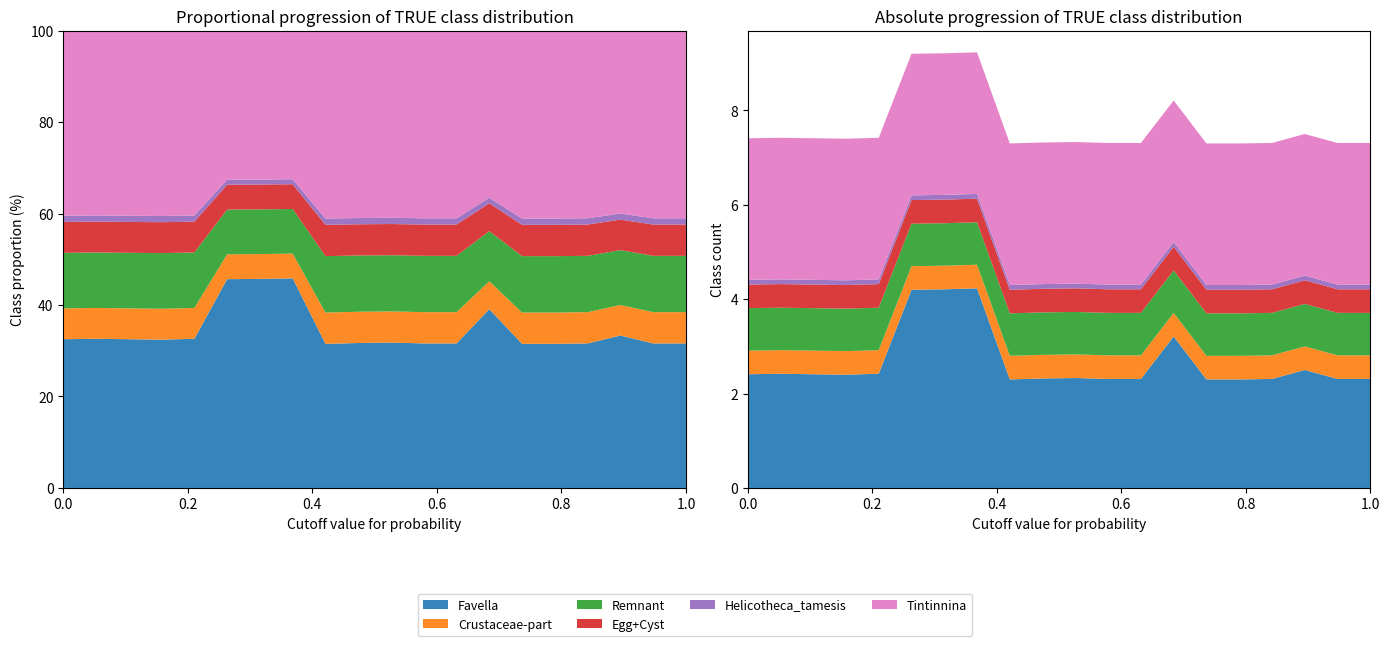

Reading left to right, transcribe all the data shown in this chart.

Favella: 2.4	2.4	2.4	2.4	2.4	4.2	4.2	4.2	2.3	2.3	2.3	2.3	2.3	3.2	2.3	2.3	2.3	2.5	2.3	2.3
Crustaceae-part: 0.5	0.5	0.5	0.5	0.5	0.5	0.5	0.5	0.5	0.5	0.5	0.5	0.5	0.5	0.5	0.5	0.5	0.5	0.5	0.5
Remnant: 0.9	0.9	0.9	0.9	0.9	0.9	0.9	0.9	0.9	0.9	0.9	0.9	0.9	0.9	0.9	0.9	0.9	0.9	0.9	0.9
Egg+Cyst: 0.5	0.5	0.5	0.5	0.5	0.5	0.5	0.5	0.5	0.5	0.5	0.5	0.5	0.5	0.5	0.5	0.5	0.5	0.5	0.5
Helicotheca_tamesis: 0.1	0.1	0.1	0.1	0.1	0.1	0.1	0.1	0.1	0.1	0.1	0.1	0.1	0.1	0.1	0.1	0.1	0.1	0.1	0.1
Tintinnina: 3.0	3.0	3.0	3.0	3.0	3.0	3.0	3.0	3.0	3.0	3.0	3.0	3.0	3.0	3.0	3.0	3.0	3.0	3.0	3.0